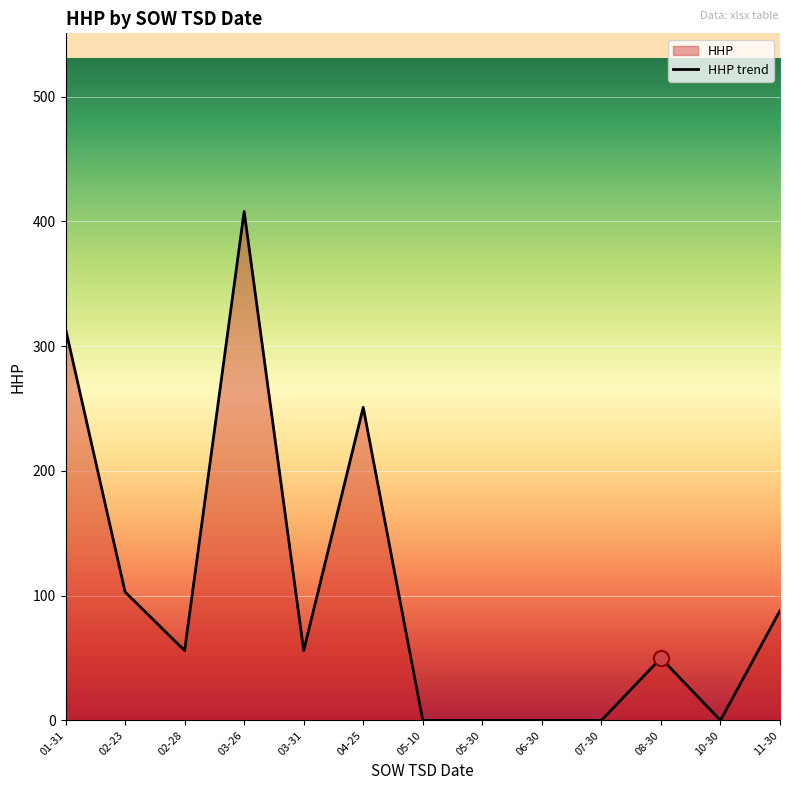

What is the change in value from 06-30 to 11-30?

+88